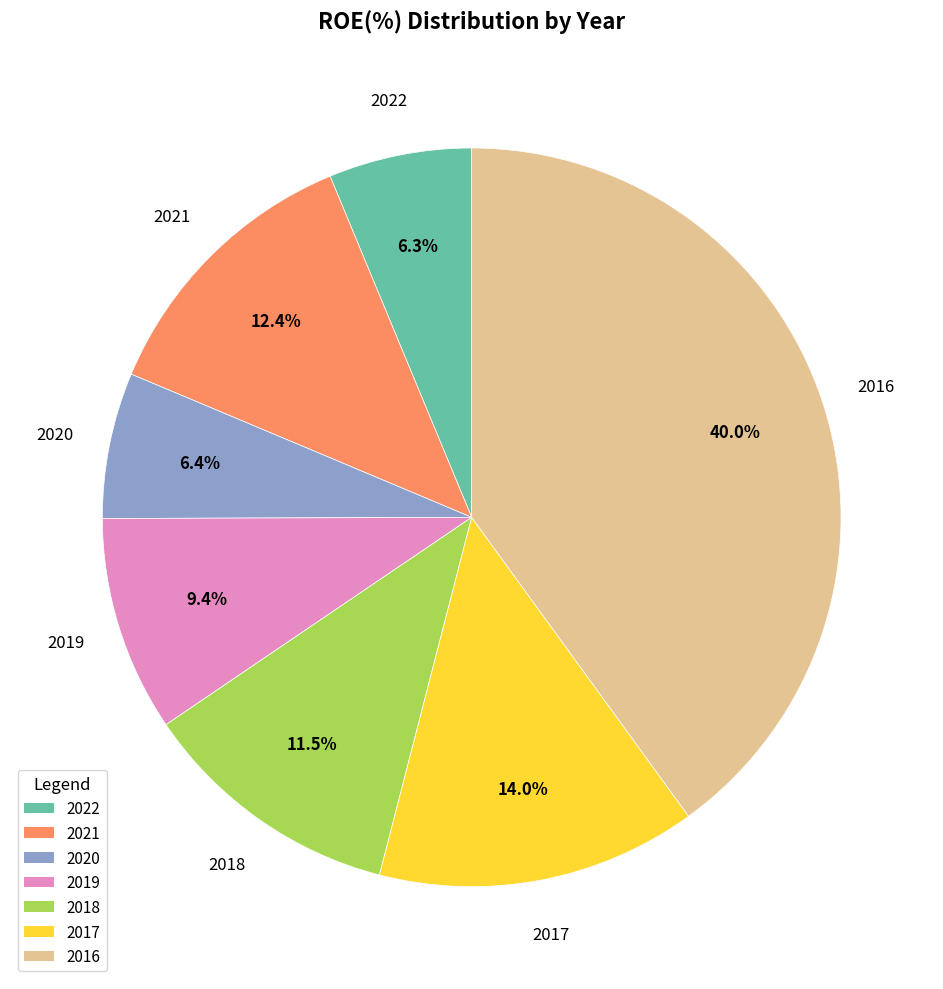

Which slice is the largest?

2016